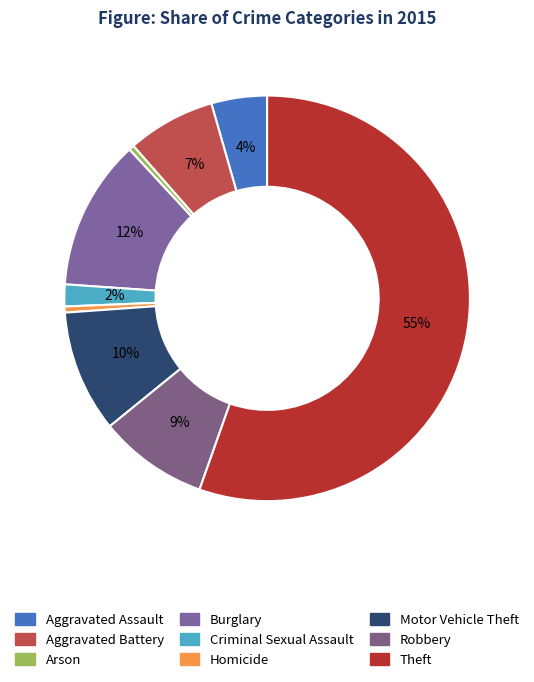

Count the number of slices in the pie.

9